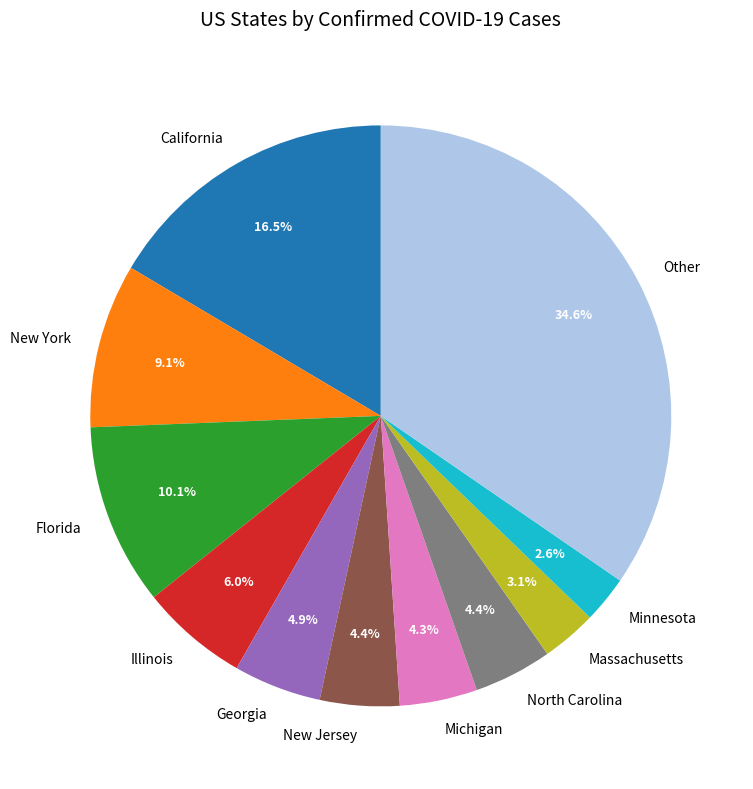

Which slice is the largest?

Other